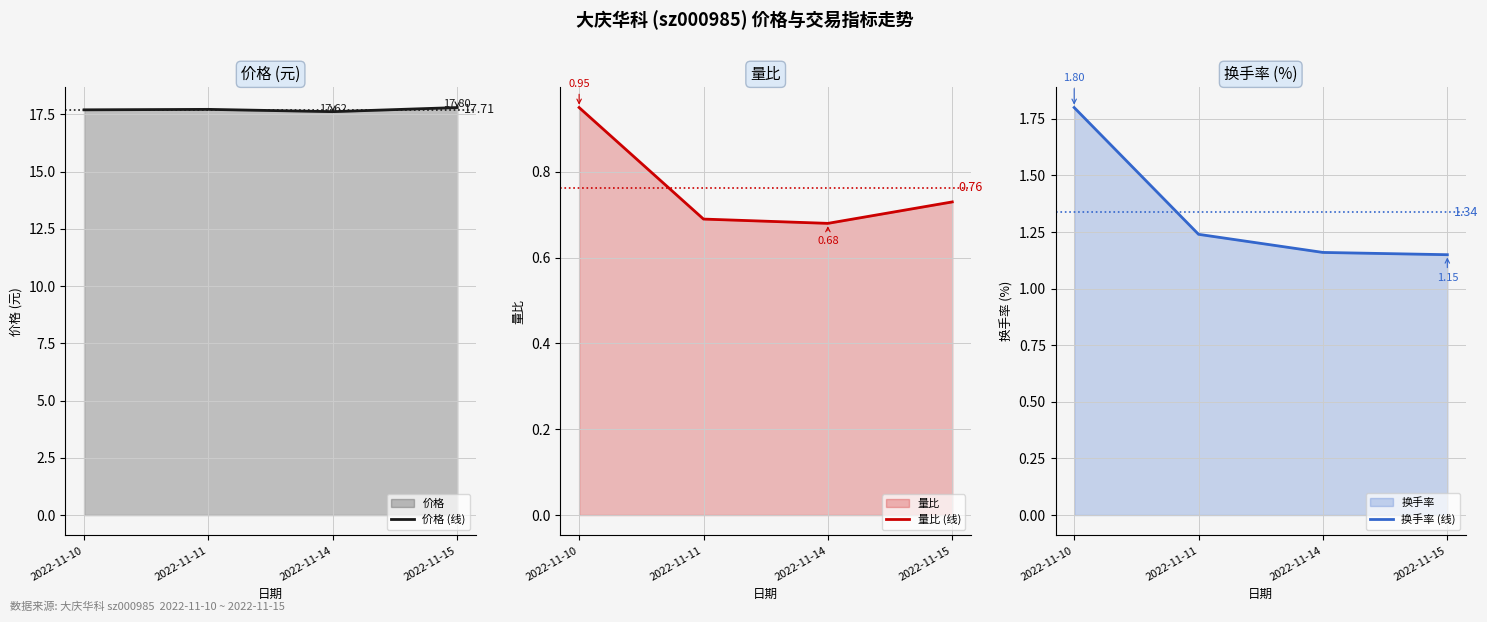

What is the value of the 量比 (线) point at the 1st from the left?

0.9